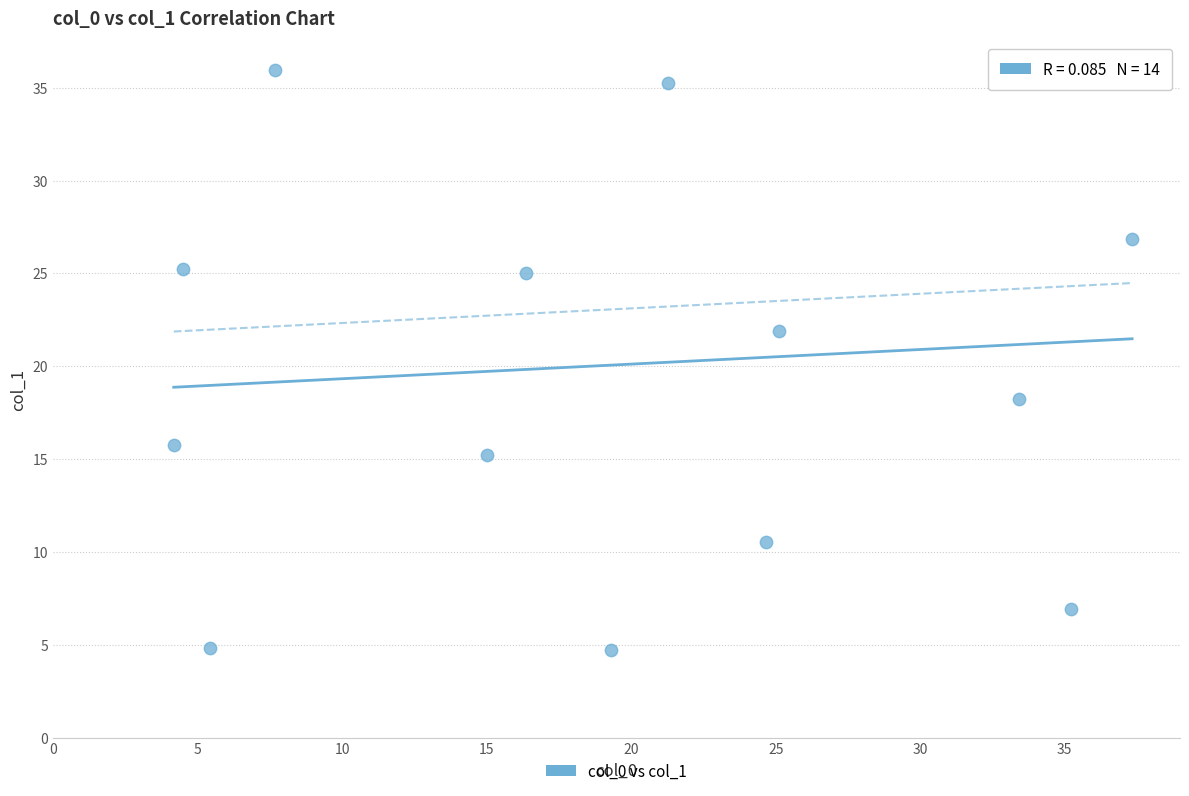

What is the range of Y values (max minus min)?

31.2